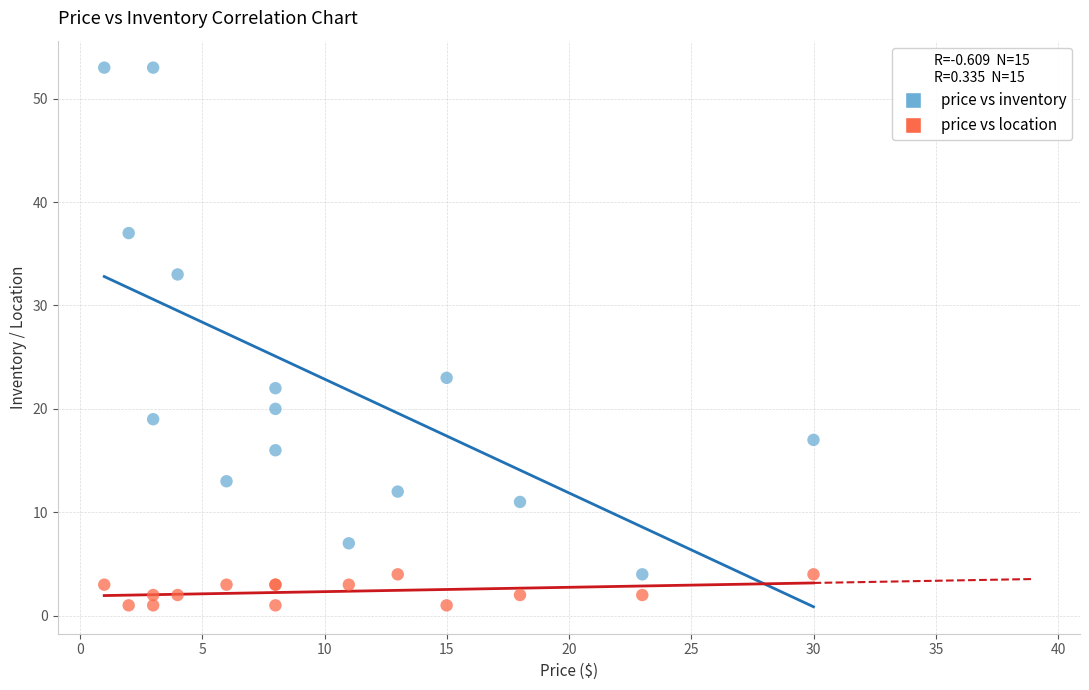

What are all the series names shown in the legend?

price vs inventory, price vs location